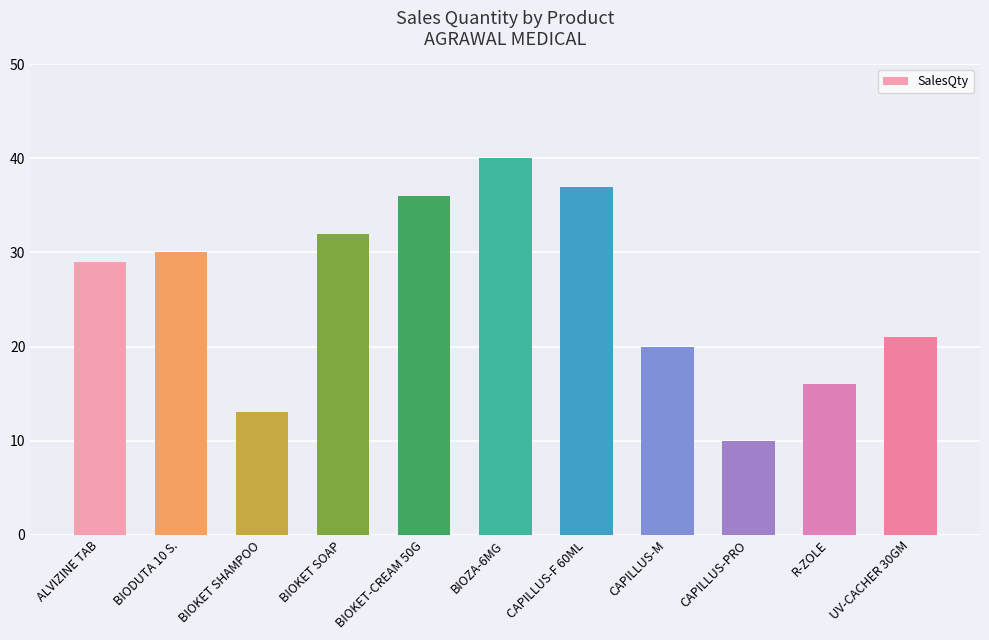

What is the difference between the maximum and minimum values?

30